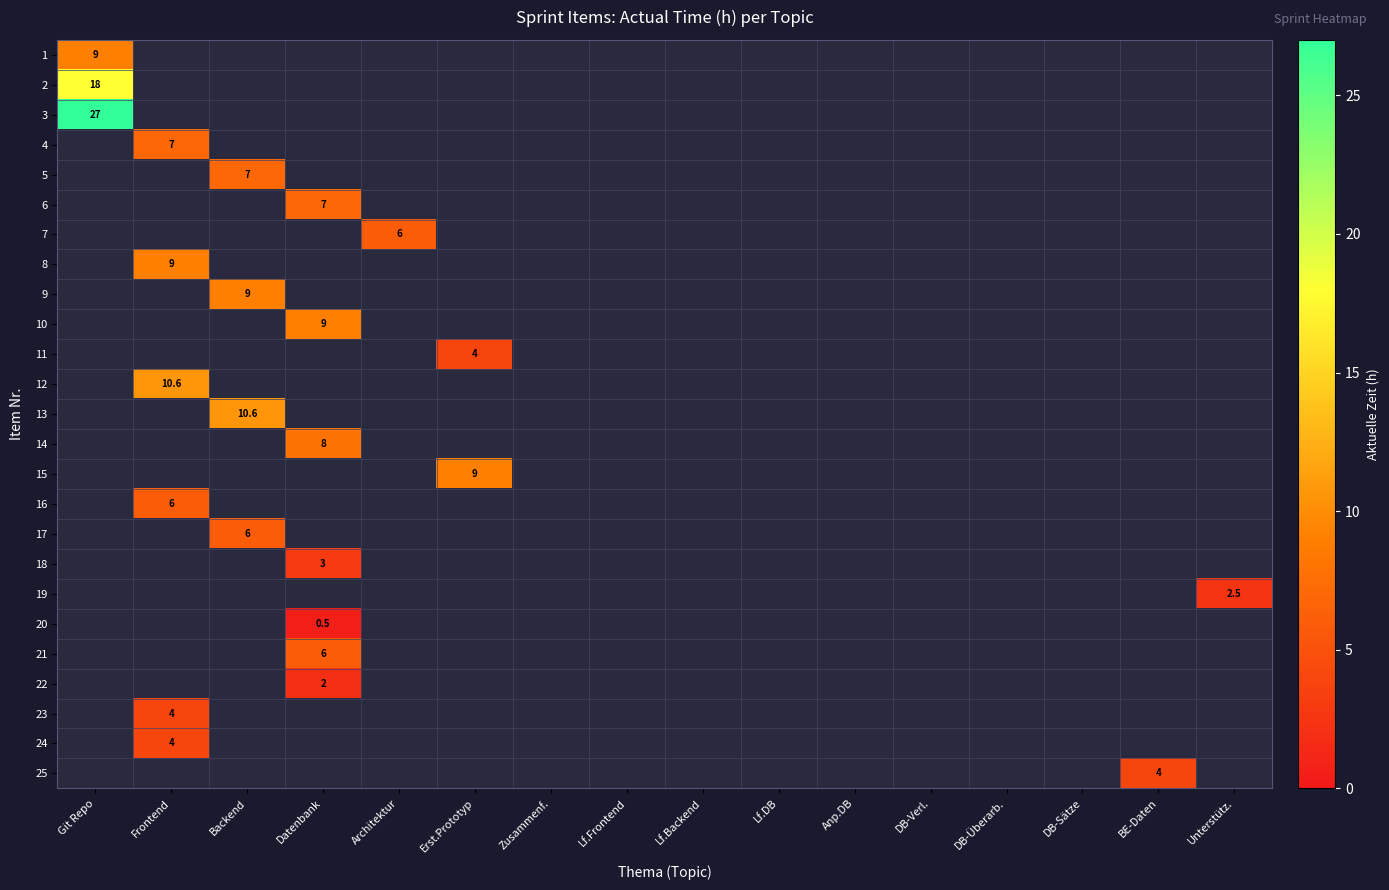

Rank the series at Anp.DB from lowest to highest value.

1, 2, 3, 4, 5, 6, 7, 8, 9, 10, 11, 12, 13, 14, 15, 16, 17, 18, 19, 20, 21, 22, 23, 24, 25